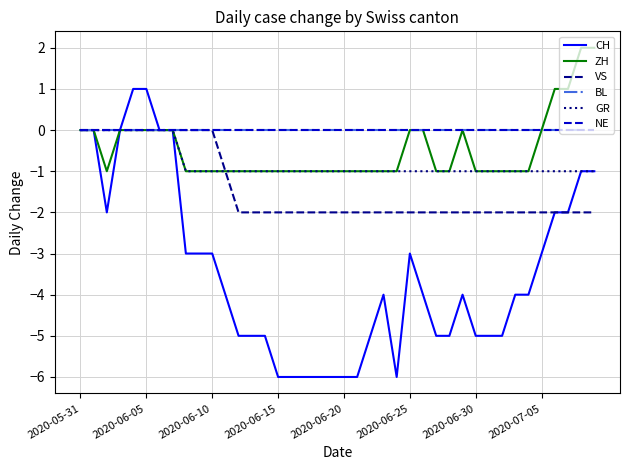

Is this an area chart (filled region under the line)?

No